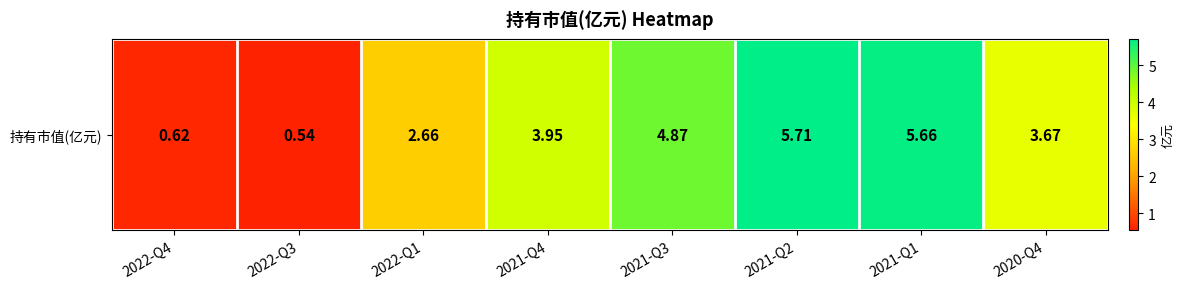

What is the greatest value displayed?

5.7